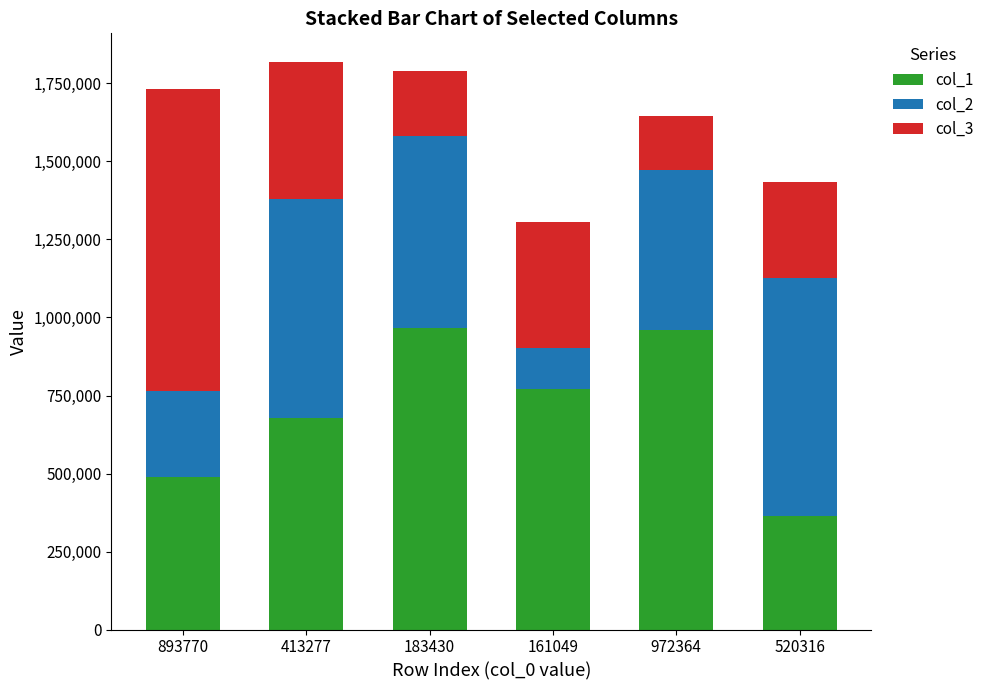

What is the difference between the second highest and minimum values in the col_1 series?

595346